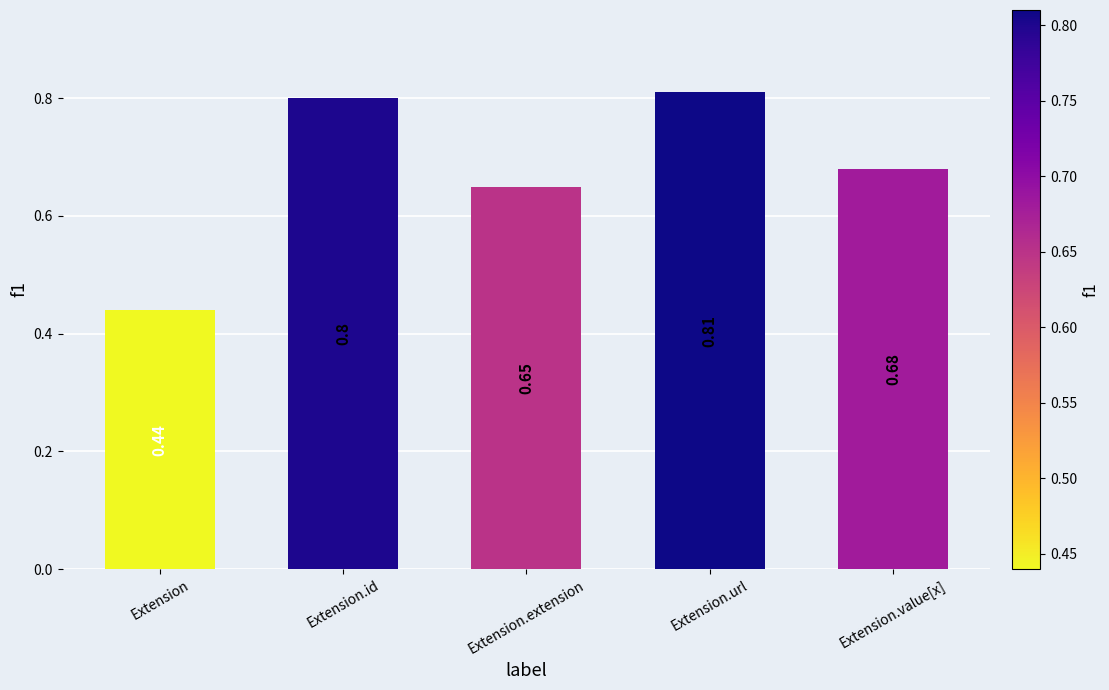

Rank the categories by value from highest to lowest.

Extension.url, Extension.id, Extension.value[x], Extension.extension, Extension